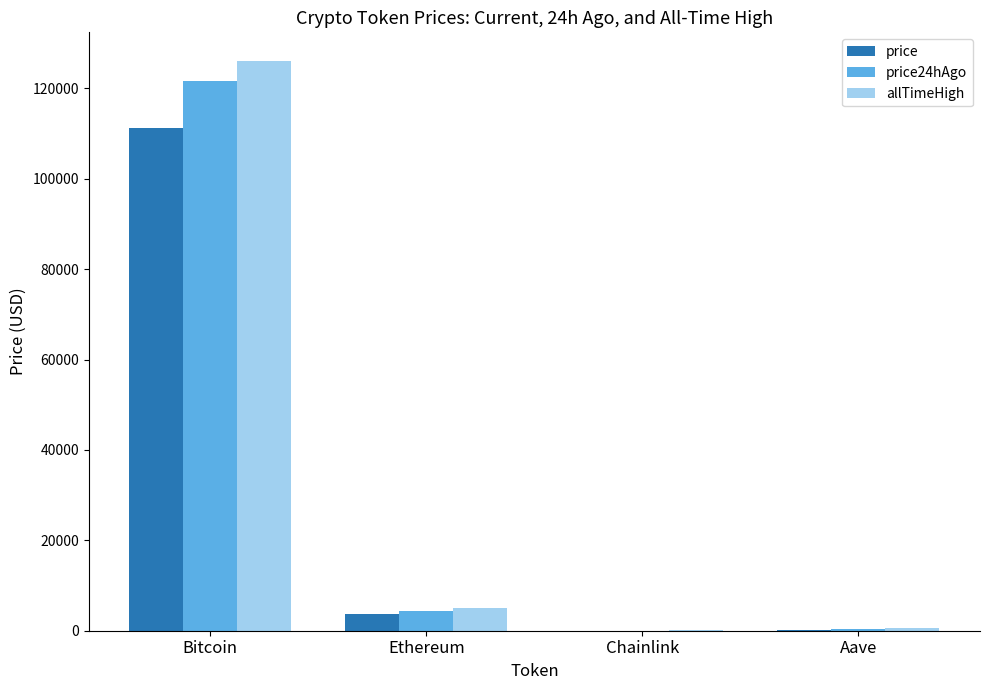

What are all the series names shown in the legend?

price, price24hAgo, allTimeHigh